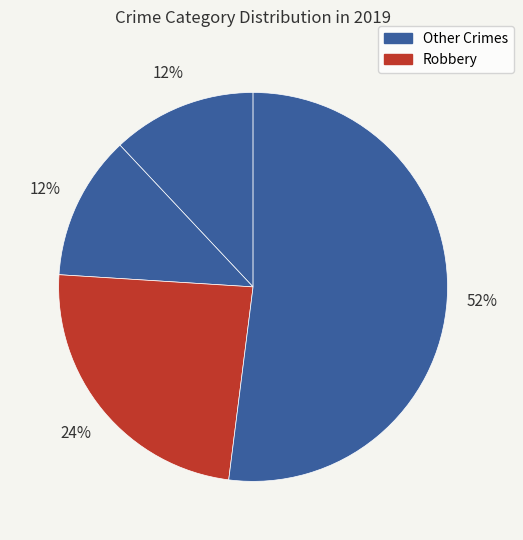

How many segments does this pie chart have?

4